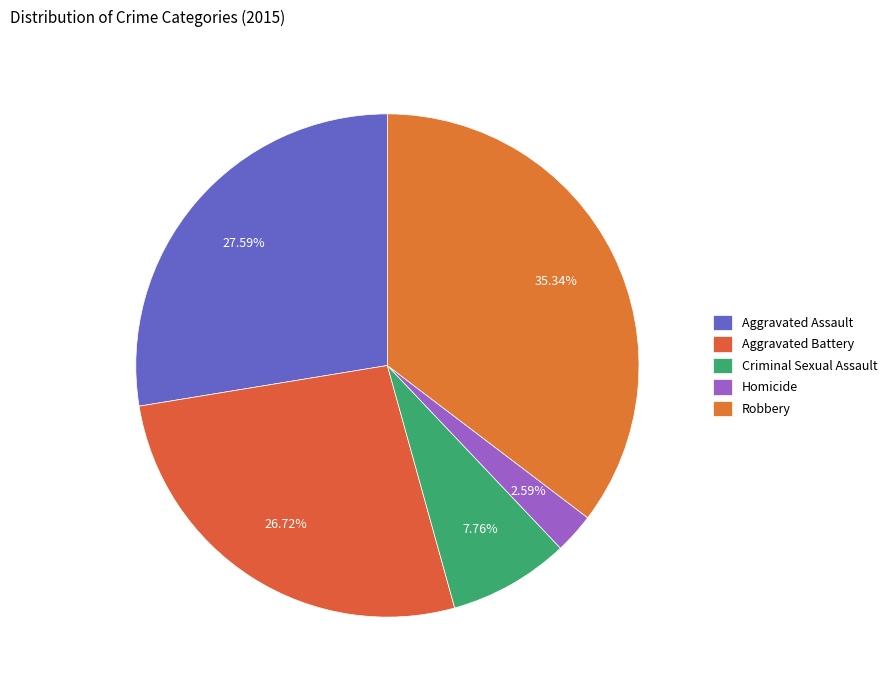

How many segments does this pie chart have?

5